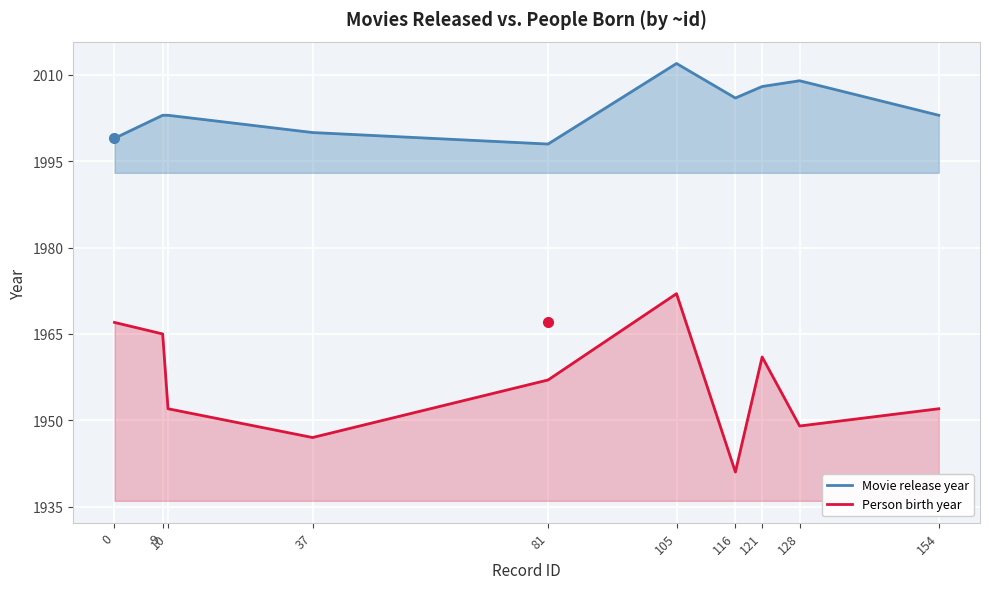

What is the highest value of the Person birth year series?

1972